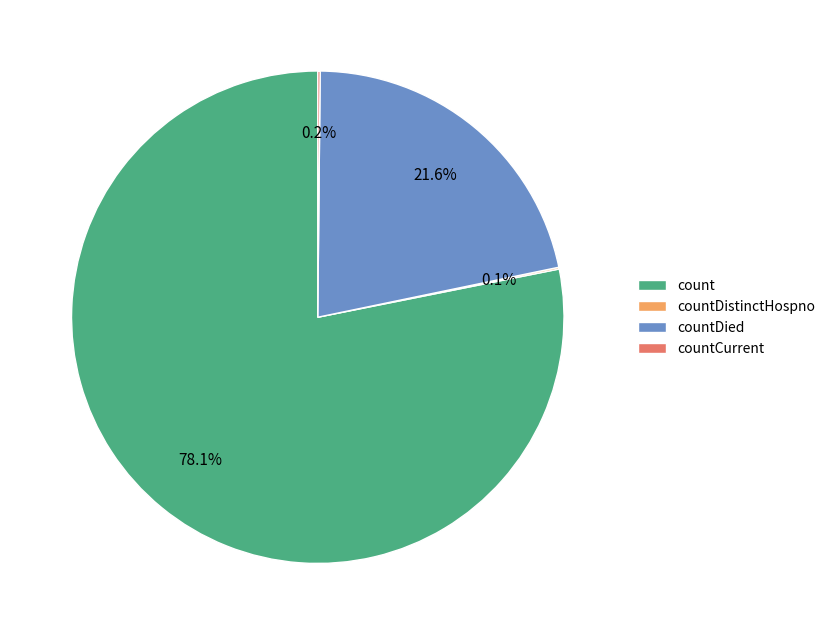

How much of the chart is everything except countDied?

78.4%